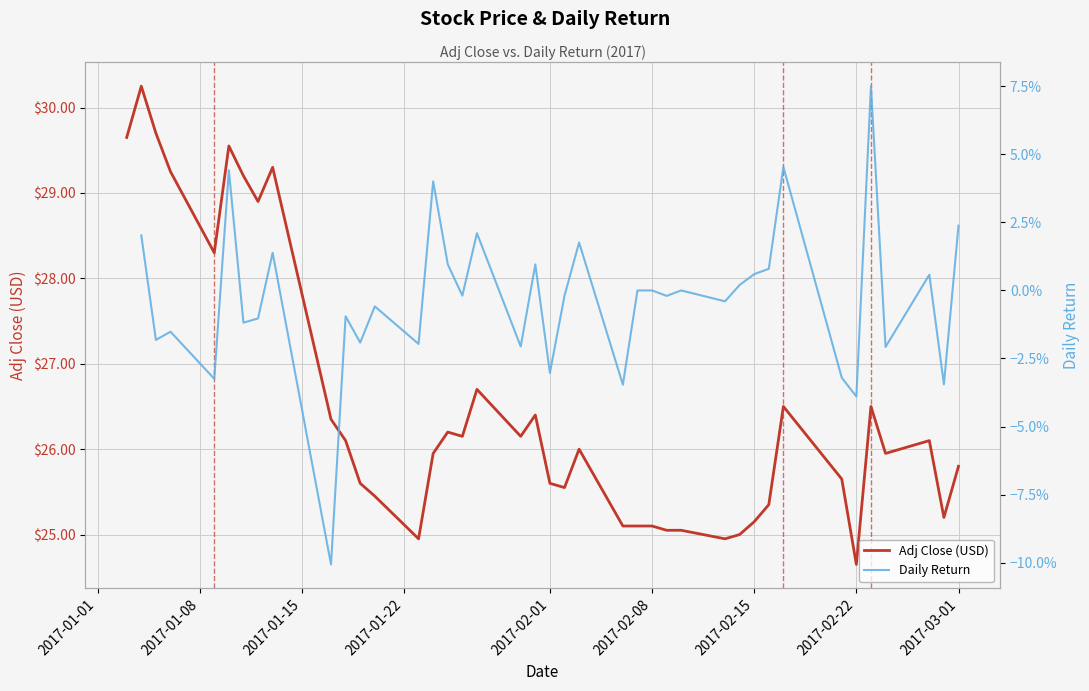

At how many categories does at least one series exceed 1?

40